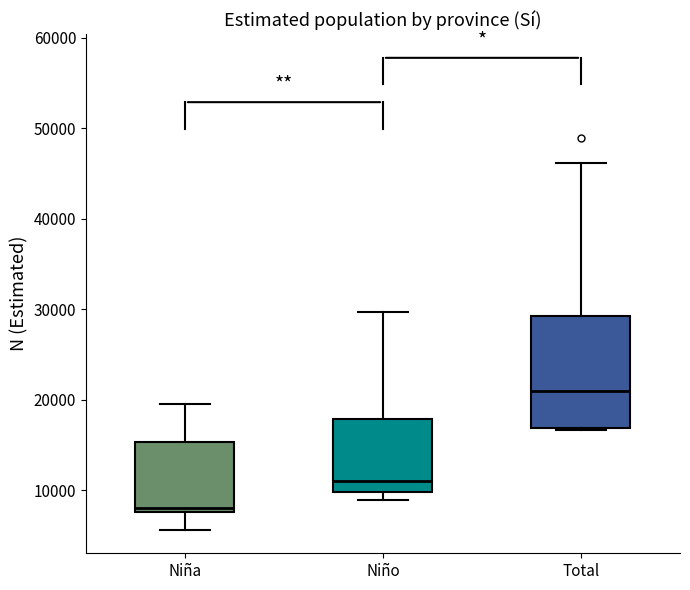

Where is the upper edge of the box for Niño on the y-axis? The values are not printed on the chart, so give them approximately, as read against the axis.

18000